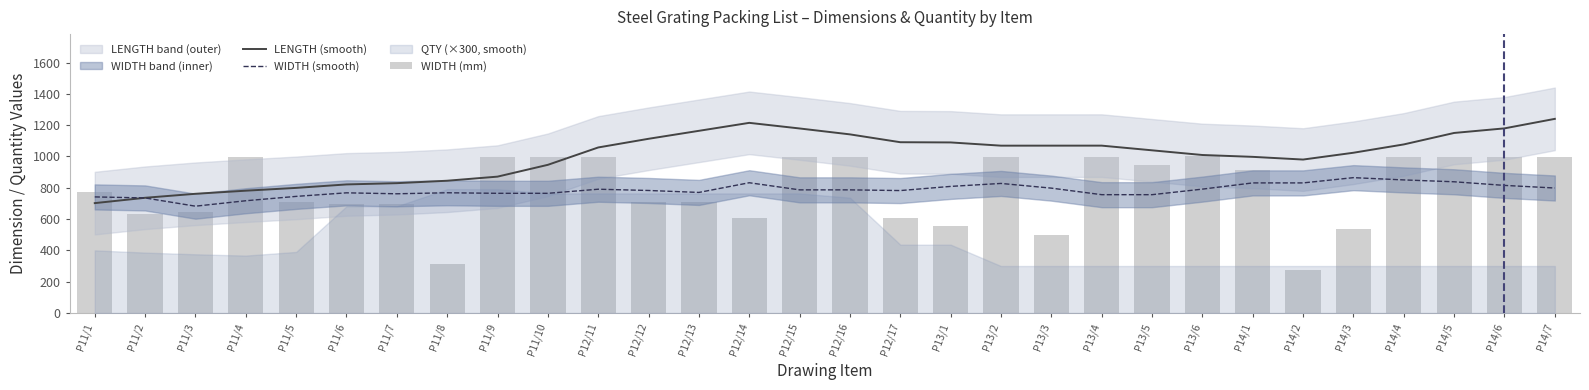

How many values in the LENGTH (smooth) series exceed 1057?

15